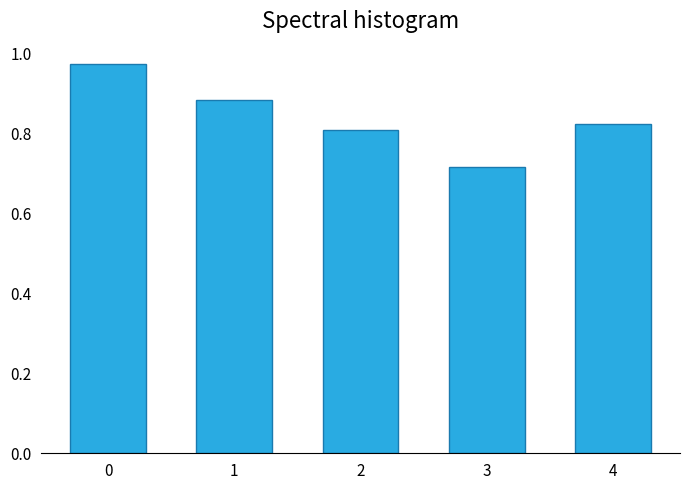

The chart shows a value of 0.5 at 3. True or false?

False